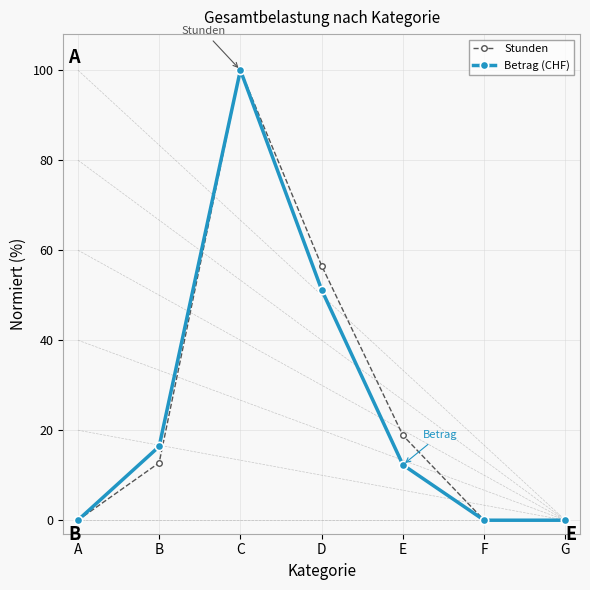

Rank the series by their average value, from lowest to highest.

Betrag (CHF), Stunden